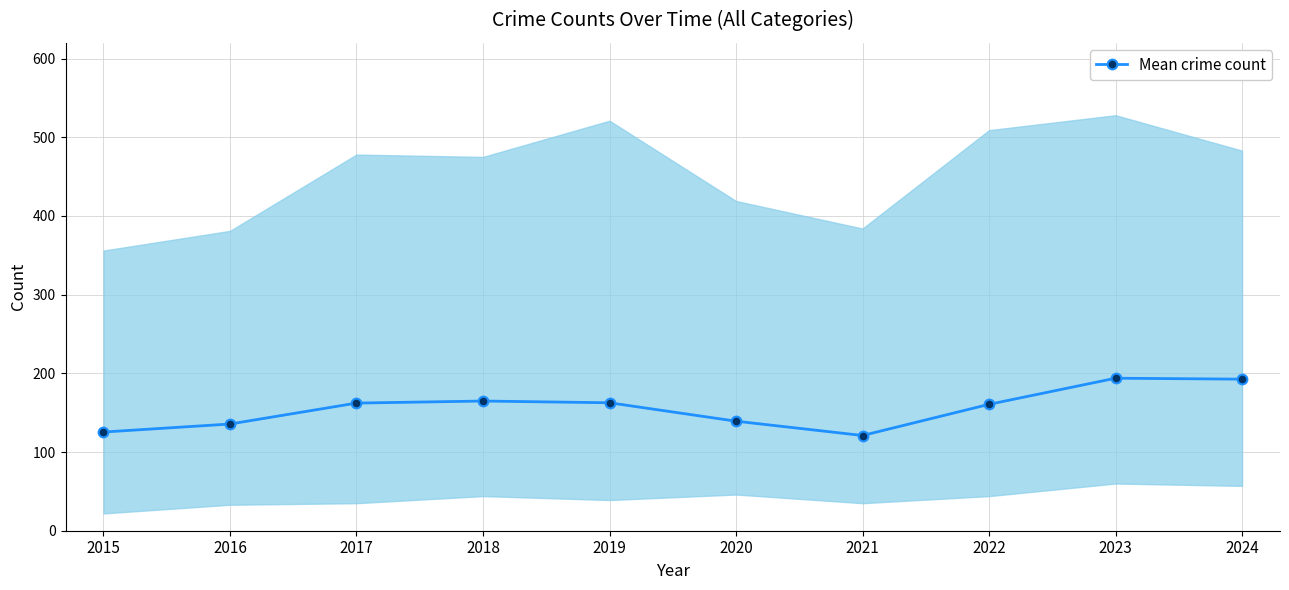

The value at 2024 is 192.6. True or false?

True